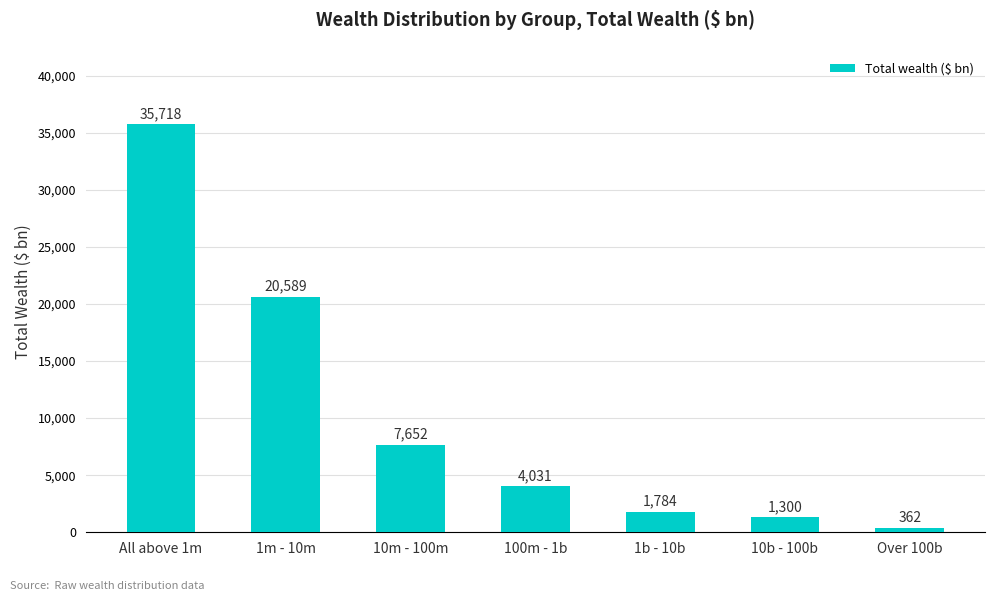

What position from the left is Over 100b?

7